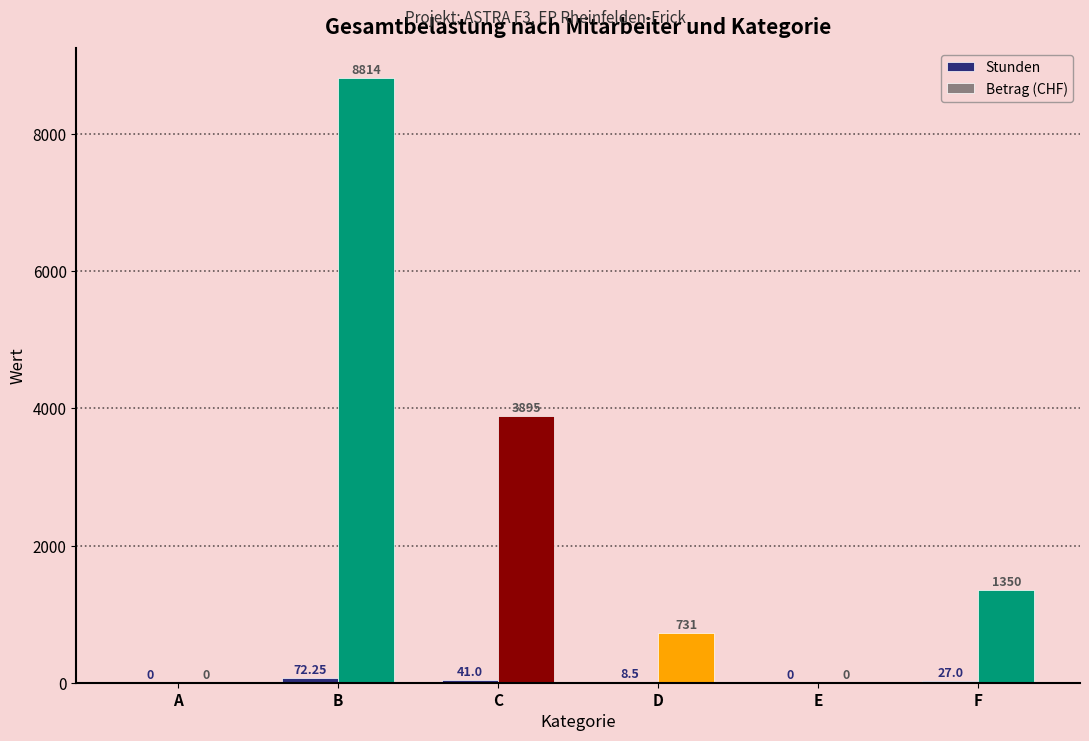

What is the total value across all series at C?

3936.0